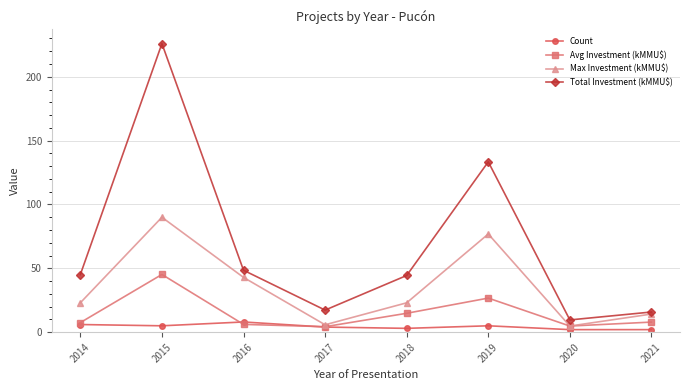

The value of Total Investment (kMMU$) at 2017 is 6.0. True or false?

False